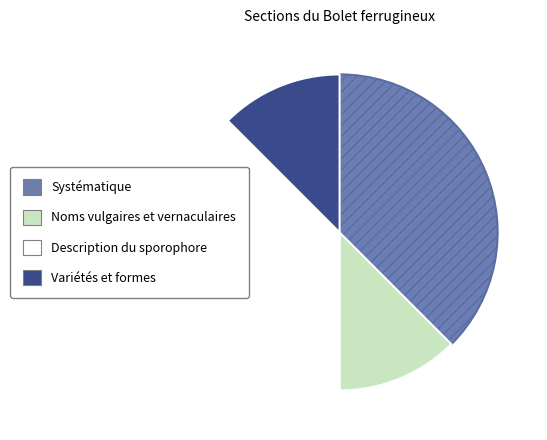

Approximately how many times larger is the value at Systématique compared to Variétés et formes?

3.0